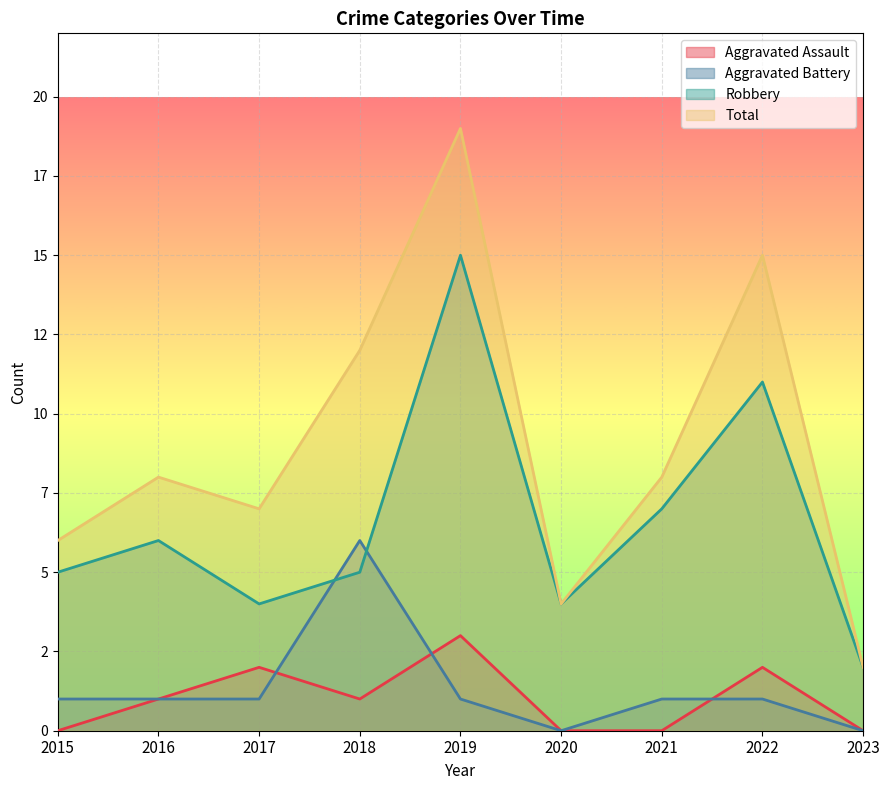

In Total, how many points are lower than both neighbors (excluding endpoints)?

2